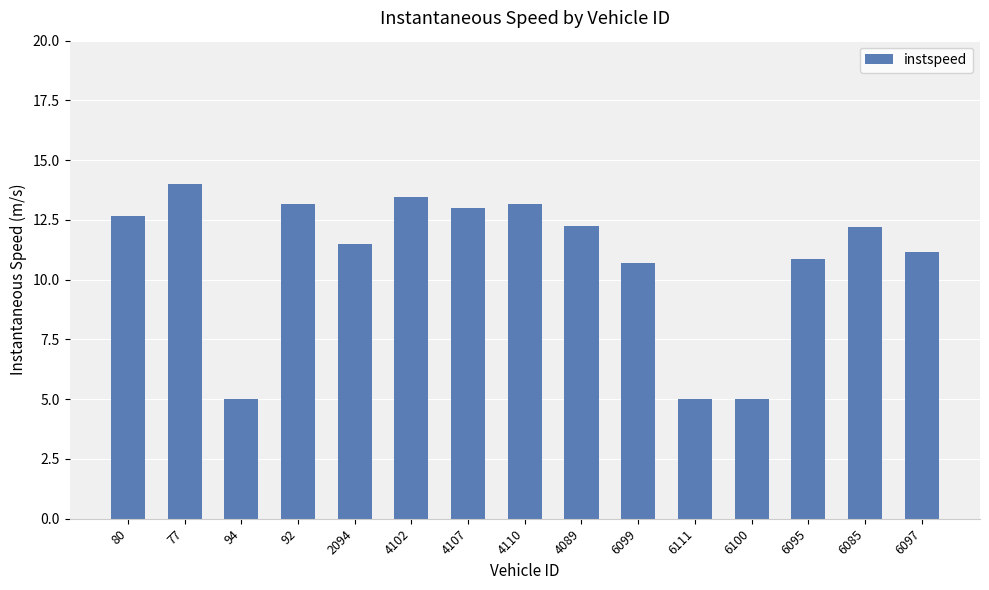

The chart shows a value of 20.3 at 4107. True or false?

False